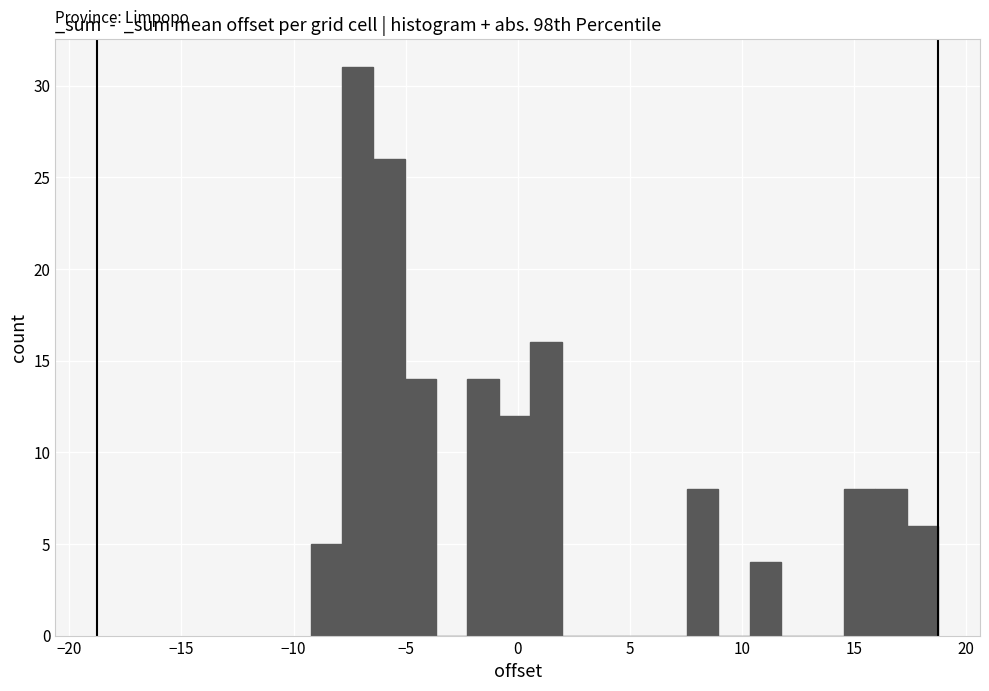

Around what value on the x-axis is the tallest bar? Give the approximate position of its centre, as read against the axis.

-7.0